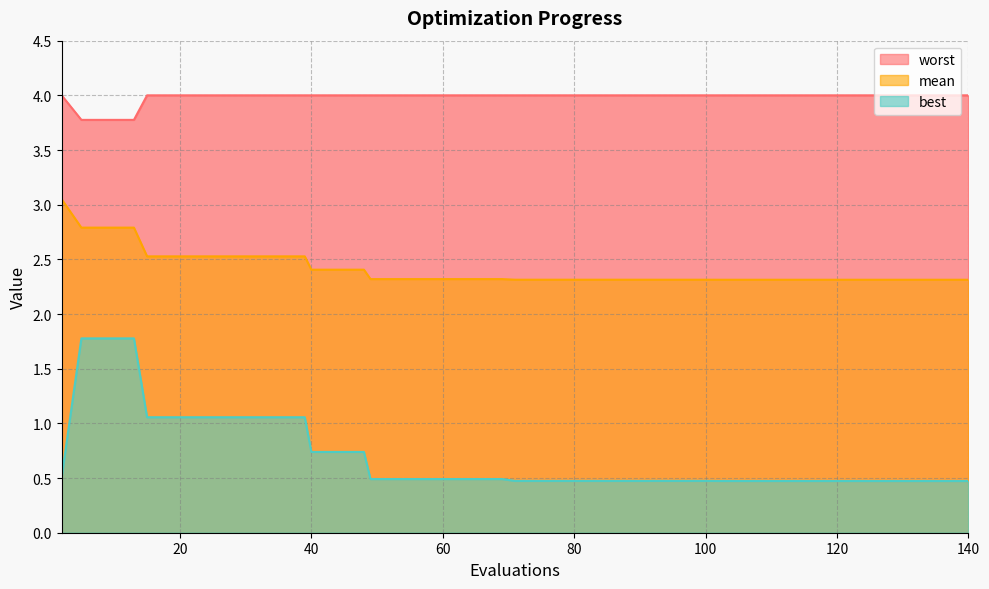

Reading left to right, transcribe all the data shown in this chart.

mean: 2=3.0	5=2.8	9=2.8	13=2.8	15=2.5	19=2.5	23=2.5	27=2.5	31=2.5	35=2.5	39=2.5	40=2.4	44=2.4	48=2.4	49=2.3	53=2.3	57=2.3	61=2.3	65=2.3	69=2.3	71=2.3	75=2.3	79=2.3	83=2.3	87=2.3	91=2.3	92=2.3	96=2.3	100=2.3	102=2.3	106=2.3	110=2.3	114=2.3	118=2.3	122=2.3	125=2.3	128=2.3	132=2.3	136=2.3	140=2.3
best: 2=0.5	5=1.8	9=1.8	13=1.8	15=1.1	19=1.1	23=1.1	27=1.1	31=1.1	35=1.1	39=1.1	40=0.7	44=0.7	48=0.7	49=0.5	53=0.5	57=0.5	61=0.5	65=0.5	69=0.5	71=0.5	75=0.5	79=0.5	83=0.5	87=0.5	91=0.5	92=0.5	96=0.5	100=0.5	102=0.5	106=0.5	110=0.5	114=0.5	118=0.5	122=0.5	125=0.5	128=0.5	132=0.5	136=0.5	140=0.5
worst: 2=4.0	5=3.8	9=3.8	13=3.8	15=4.0	19=4.0	23=4.0	27=4.0	31=4.0	35=4.0	39=4.0	40=4.0	44=4.0	48=4.0	49=4.0	53=4.0	57=4.0	61=4.0	65=4.0	69=4.0	71=4.0	75=4.0	79=4.0	83=4.0	87=4.0	91=4.0	92=4.0	96=4.0	100=4.0	102=4.0	106=4.0	110=4.0	114=4.0	118=4.0	122=4.0	125=4.0	128=4.0	132=4.0	136=4.0	140=4.0